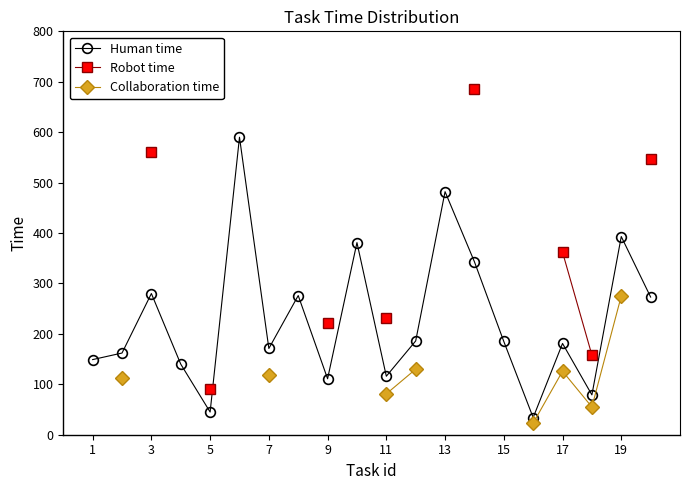

Where does the Human time series first go above 185?

3